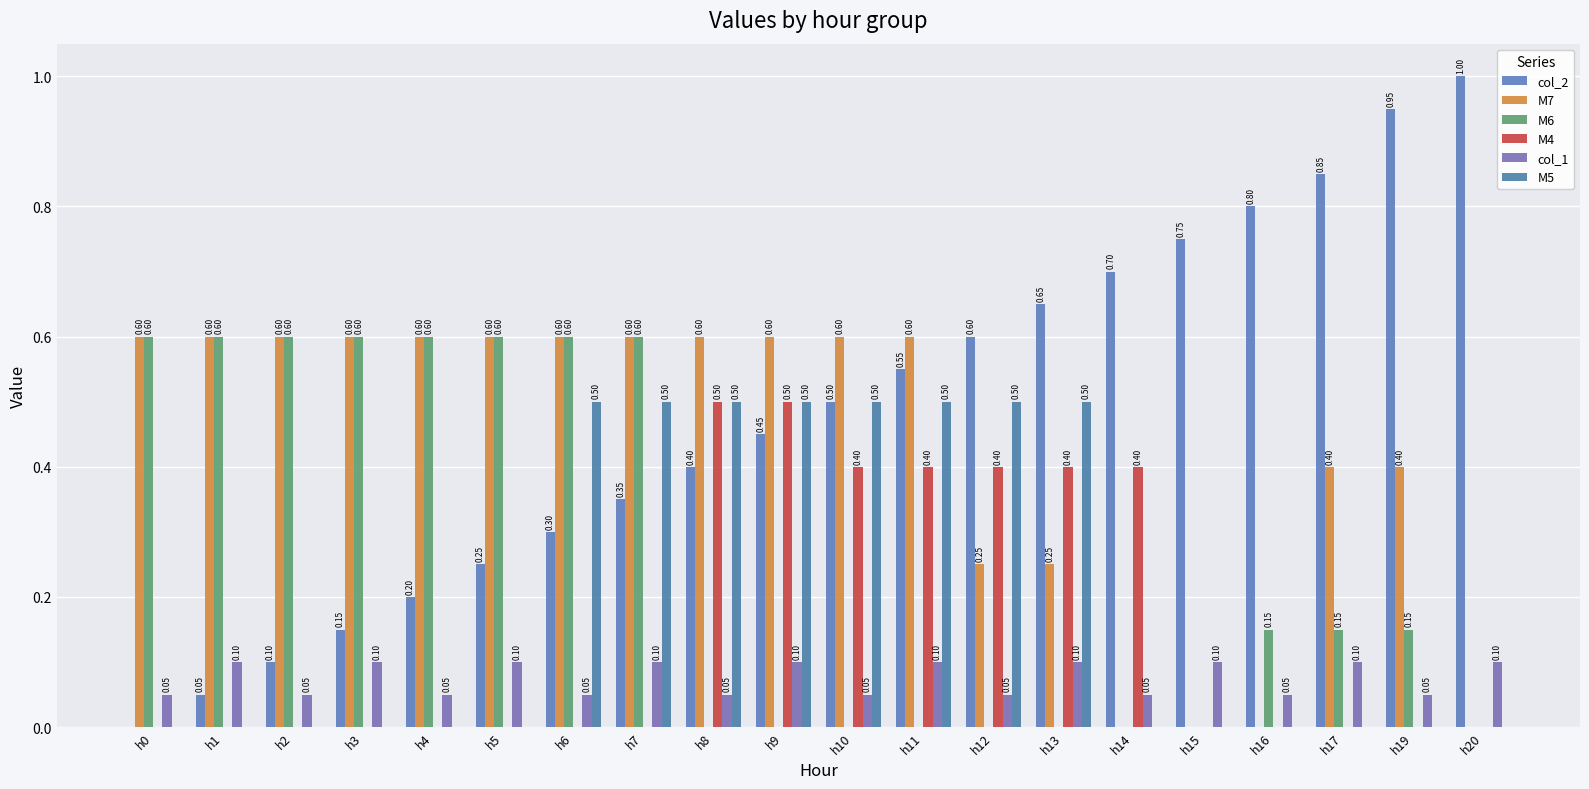

Which has a higher value, h8 or h7?

h8